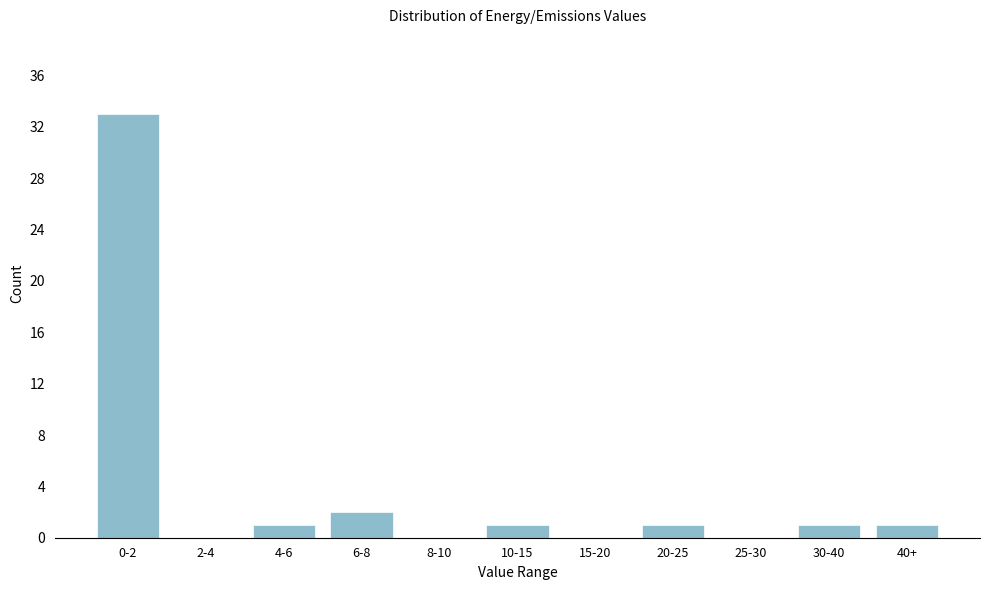

Reading left to right, list all the values displayed in this chart.

0-2=33	2-4=0	4-6=1	6-8=2	8-10=0	10-15=1	15-20=0	20-25=1	25-30=0	30-40=1	40+=1